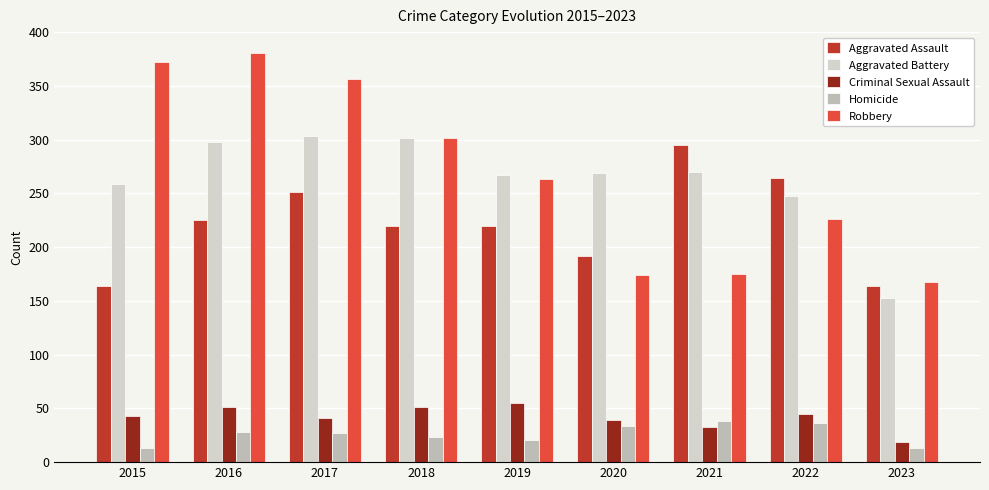

Count the number of data series in this chart.

5